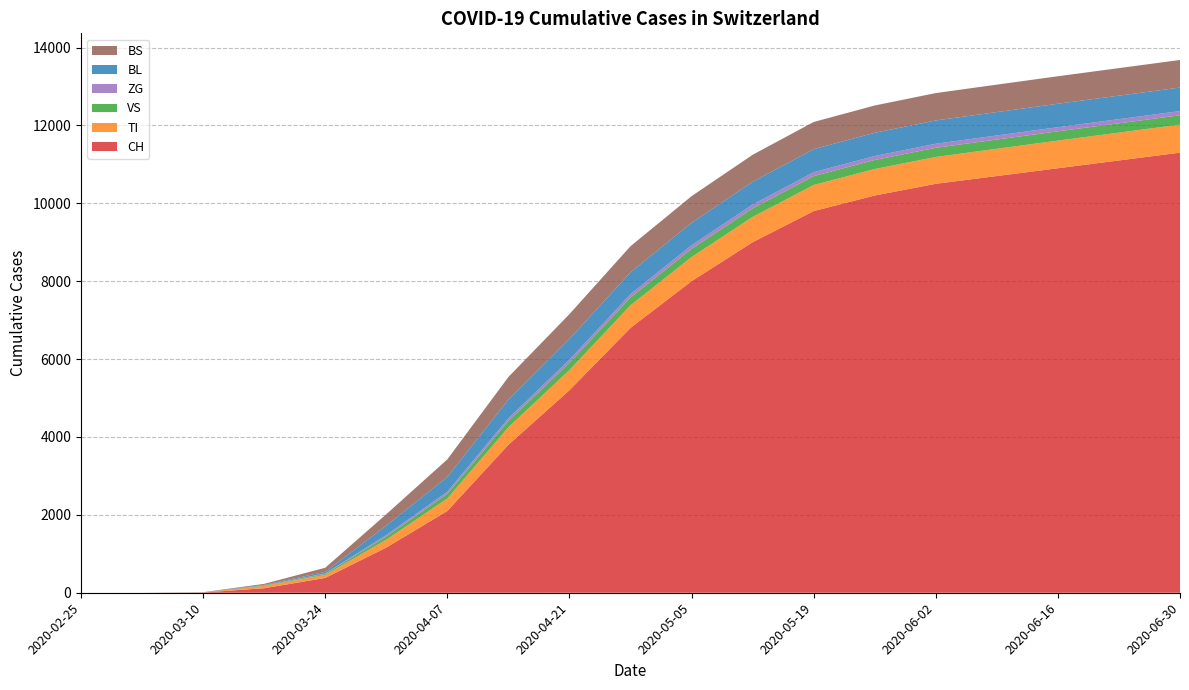

Reading left to right, transcribe all the data shown in this chart.

CH: 2020-02-25=0	2020-03-03=0	2020-03-10=6	2020-03-17=116	2020-03-24=380	2020-03-31=1160	2020-04-07=2100	2020-04-14=3800	2020-04-21=5200	2020-04-28=6800	2020-05-05=8000	2020-05-12=9000	2020-05-19=9800	2020-05-26=10200	2020-06-02=10500	2020-06-09=10700	2020-06-16=10900	2020-06-23=11100	2020-06-30=11300
TI: 2020-02-25=0	2020-03-03=0	2020-03-10=0	2020-03-17=62	2020-03-24=80	2020-03-31=202	2020-04-07=320	2020-04-14=450	2020-04-21=520	2020-04-28=580	2020-05-05=620	2020-05-12=650	2020-05-19=670	2020-05-26=680	2020-06-02=690	2020-06-09=700	2020-06-16=710	2020-06-23=715	2020-06-30=720
VS: 2020-02-25=0	2020-03-03=0	2020-03-10=2	2020-03-17=11	2020-03-24=25	2020-03-31=81	2020-04-07=120	2020-04-14=160	2020-04-21=185	2020-04-28=200	2020-05-05=210	2020-05-12=220	2020-05-19=228	2020-05-26=232	2020-06-02=235	2020-06-09=237	2020-06-16=238	2020-06-23=239	2020-06-30=240
ZG: 2020-02-25=0	2020-03-03=0	2020-03-10=0	2020-03-17=1	2020-03-24=12	2020-03-31=39	2020-04-07=55	2020-04-14=70	2020-04-21=80	2020-04-28=88	2020-05-05=93	2020-05-12=97	2020-05-19=100	2020-05-26=102	2020-06-02=104	2020-06-09=105	2020-06-16=106	2020-06-23=107	2020-06-30=108
BL: 2020-02-25=0	2020-03-03=0	2020-03-10=2	2020-03-17=13	2020-03-24=40	2020-03-31=242	2020-04-07=380	2020-04-14=480	2020-04-21=530	2020-04-28=560	2020-05-05=575	2020-05-12=585	2020-05-19=592	2020-05-26=596	2020-06-02=598	2020-06-09=600	2020-06-16=602	2020-06-23=603	2020-06-30=604
BS: 2020-02-25=0	2020-03-03=0	2020-03-10=4	2020-03-17=25	2020-03-24=105	2020-03-31=292	2020-04-07=450	2020-04-14=580	2020-04-21=640	2020-04-28=670	2020-05-05=685	2020-05-12=693	2020-05-19=698	2020-05-26=701	2020-06-02=703	2020-06-09=705	2020-06-16=706	2020-06-23=707	2020-06-30=708